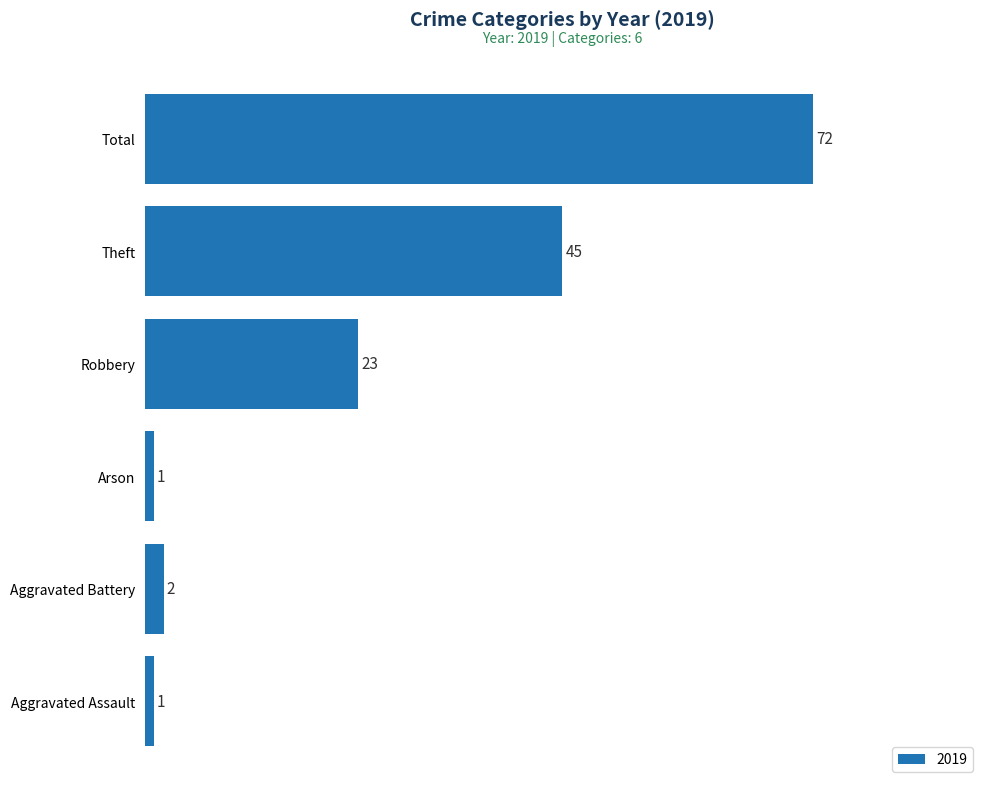

Which label corresponds to the largest value in the chart?

Total